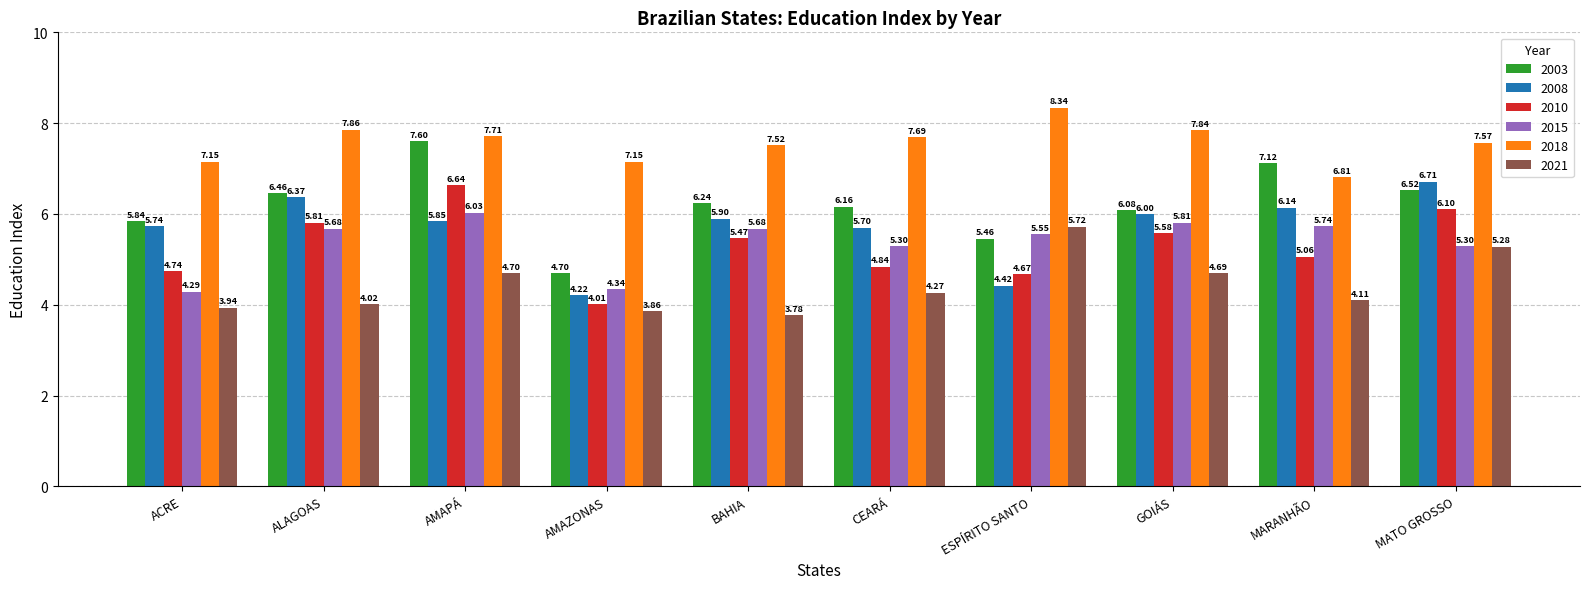

What is the label of the 8th bar from the left?

GOIÁS